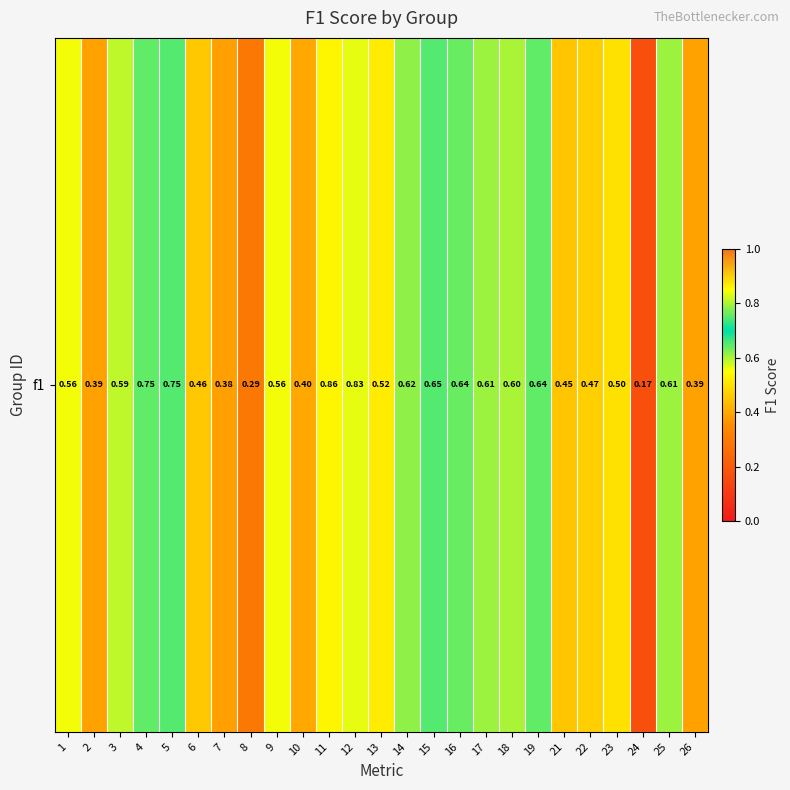

Is it true that the value at 9 is 0.6?

True